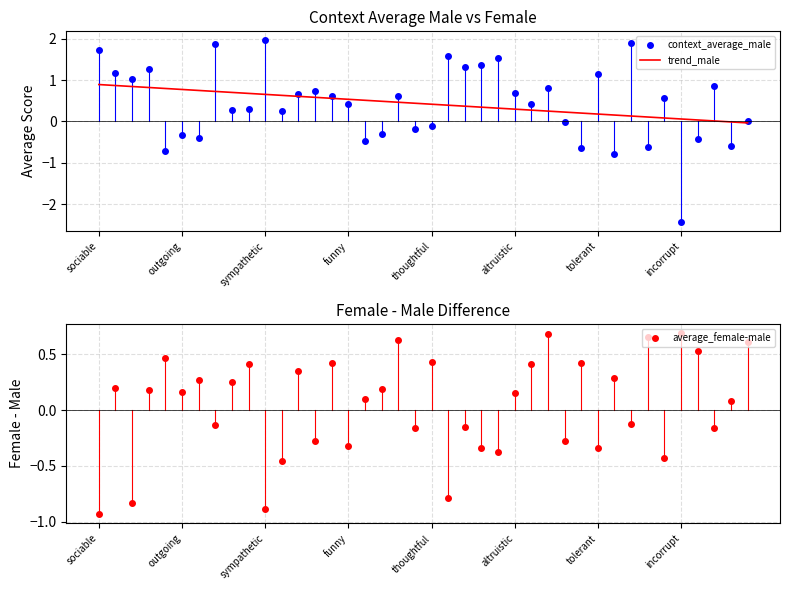

The value of trend_male at thoughtful is 0.4. True or false?

True